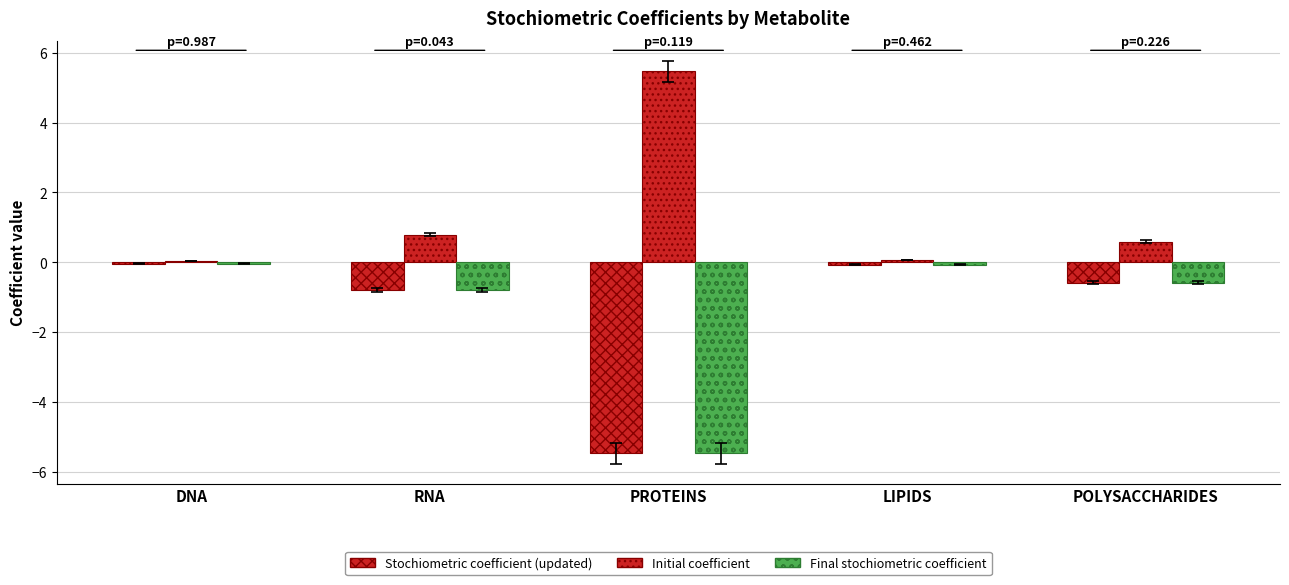

Rank the series at PROTEINS from lowest to highest value.

Stochiometric coefficient (updated), Final stochiometric coefficient, Initial coefficient